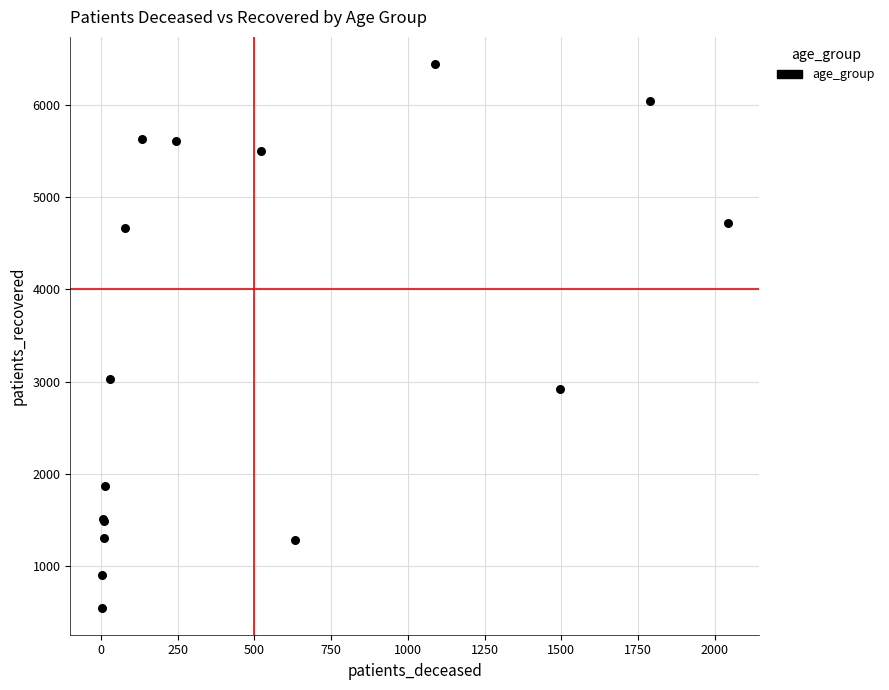

What Y value in the scatter plot is closest to 3495?

3029